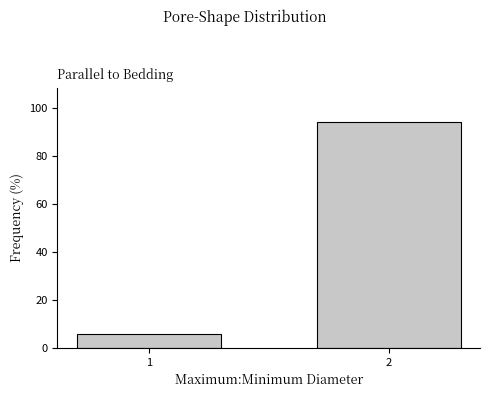

Reading right to left, what are all the values shown in this chart?

94.4	5.6